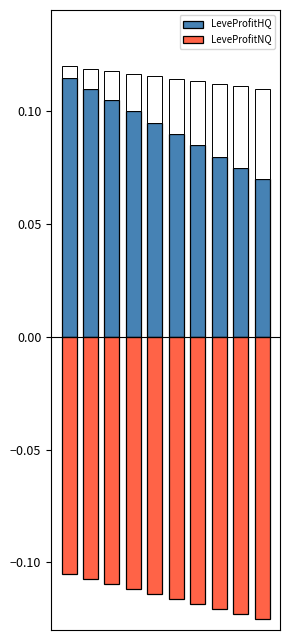

Reading left to right, what are all the values shown in this chart?

LeveProfitHQ: 0=0.1	1=0.1	2=0.1	3=0.1	4=0.1	5=0.1	6=0.1	7=0.1	8=0.1	9=0.1
LeveProfitNQ: 0=-0.1	1=-0.1	2=-0.1	3=-0.1	4=-0.1	5=-0.1	6=-0.1	7=-0.1	8=-0.1	9=-0.1